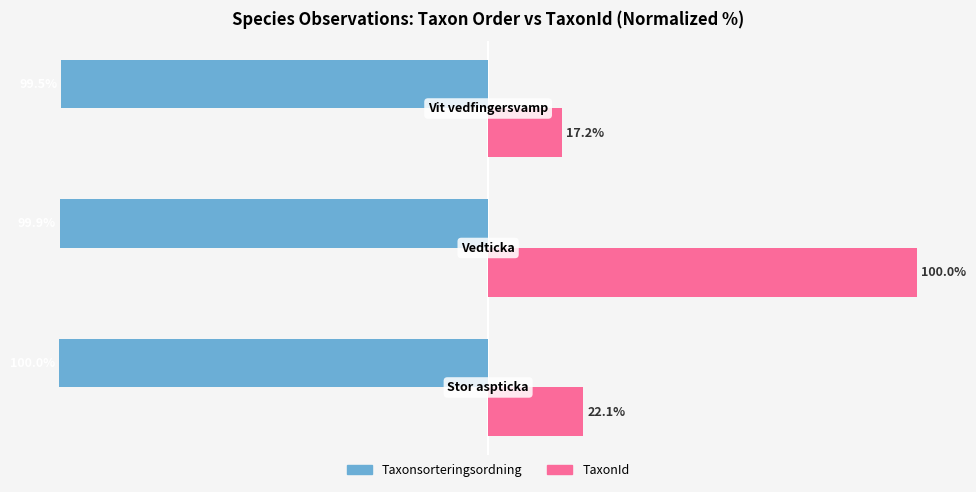

Which series has the widest spread of values?

TaxonId